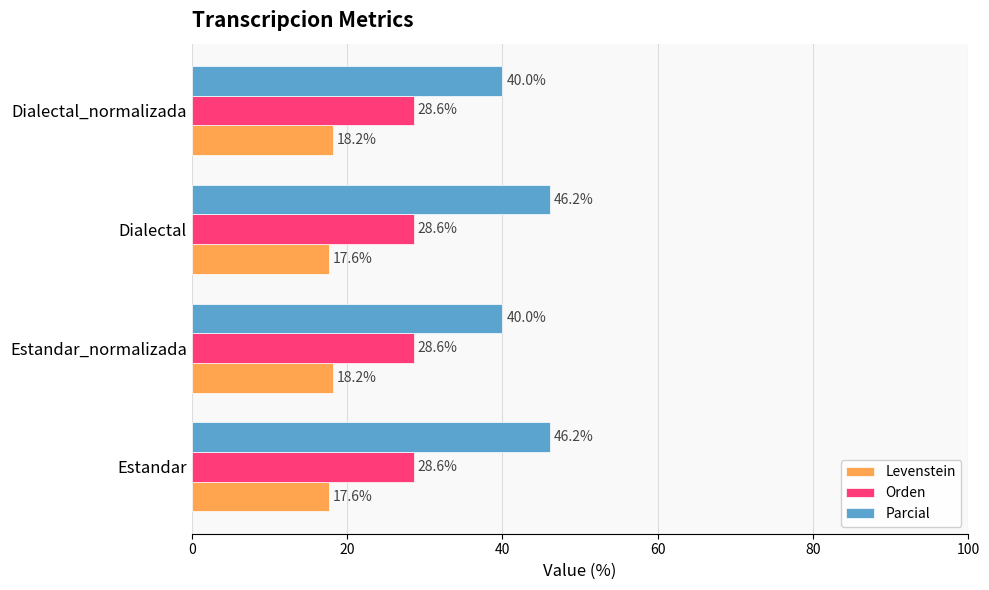

Which series changed the most between Dialectal and Dialectal_normalizada?

Parcial